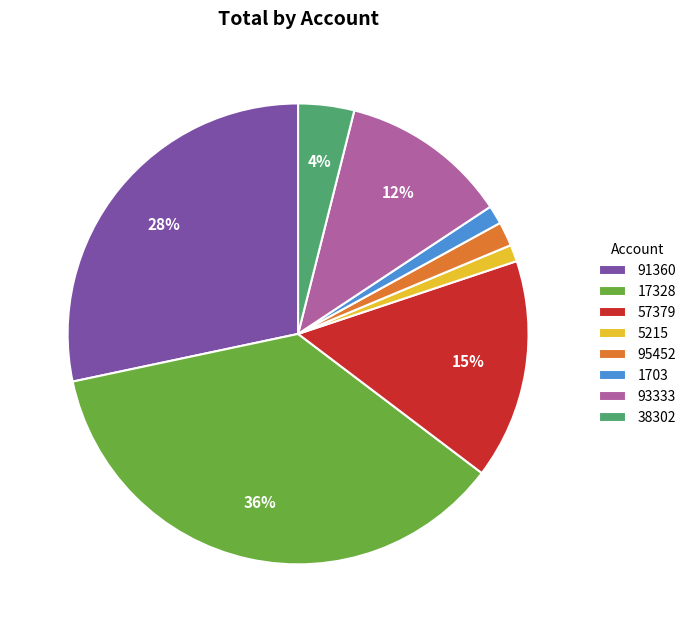

Is the sum of 1703 and 57379 greater than half?

No